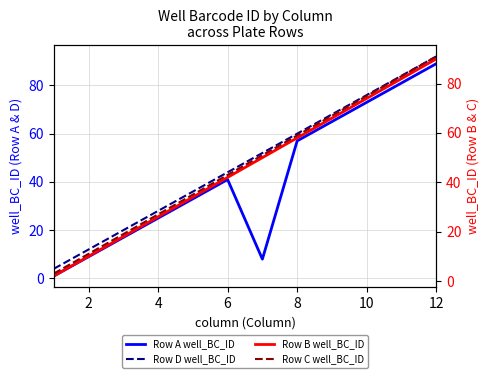

True or false: Row C well_BC_ID and Row D well_BC_ID intersect in this chart.

False